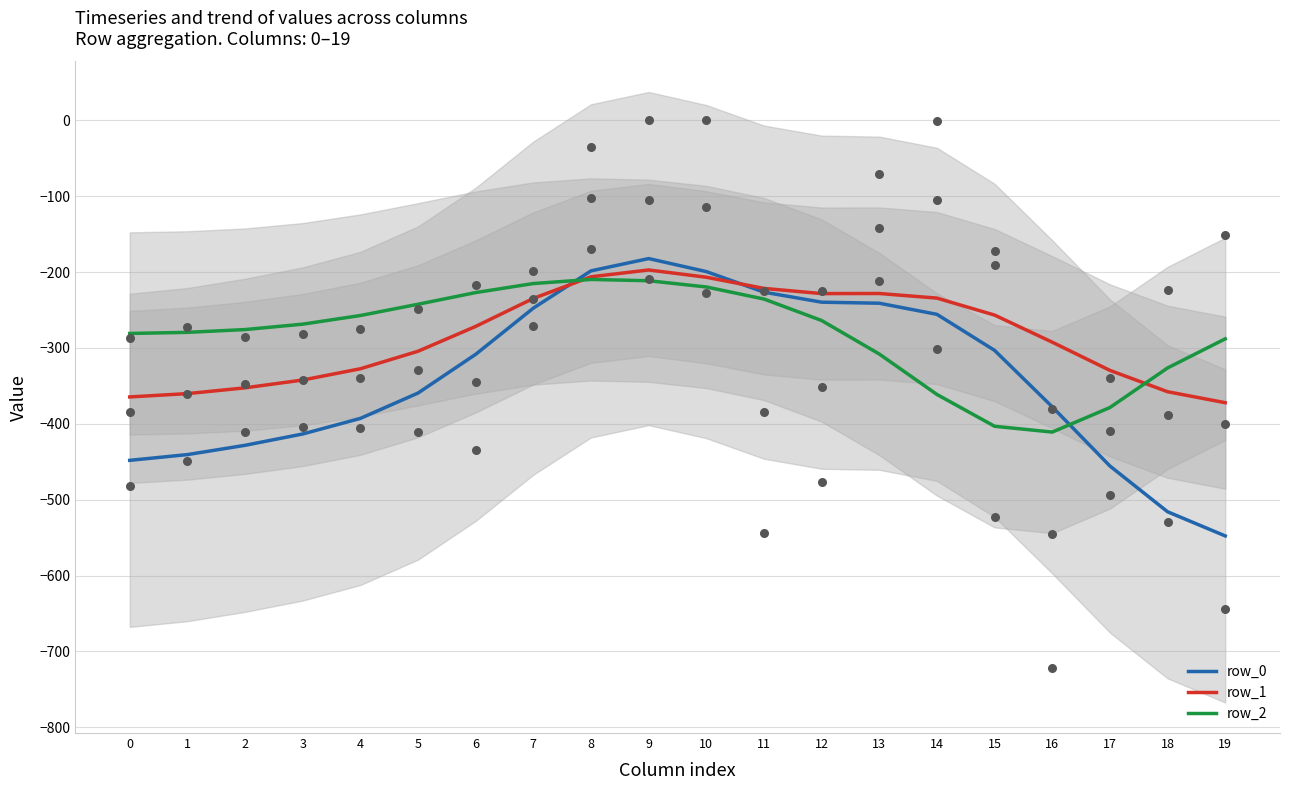

At how many categories does at least one series exceed -196?

1